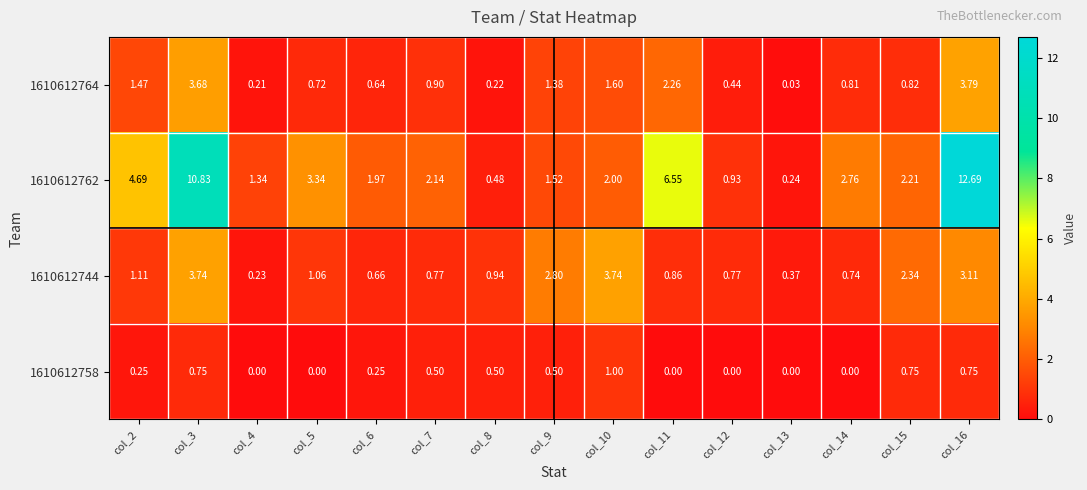

Between col_3 and col_11, which series saw the biggest shift?

1610612762